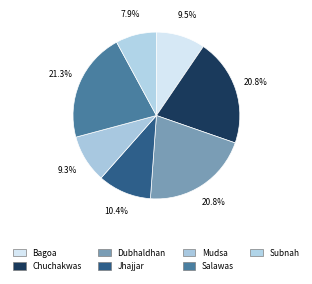

Count the number of slices in the pie.

7